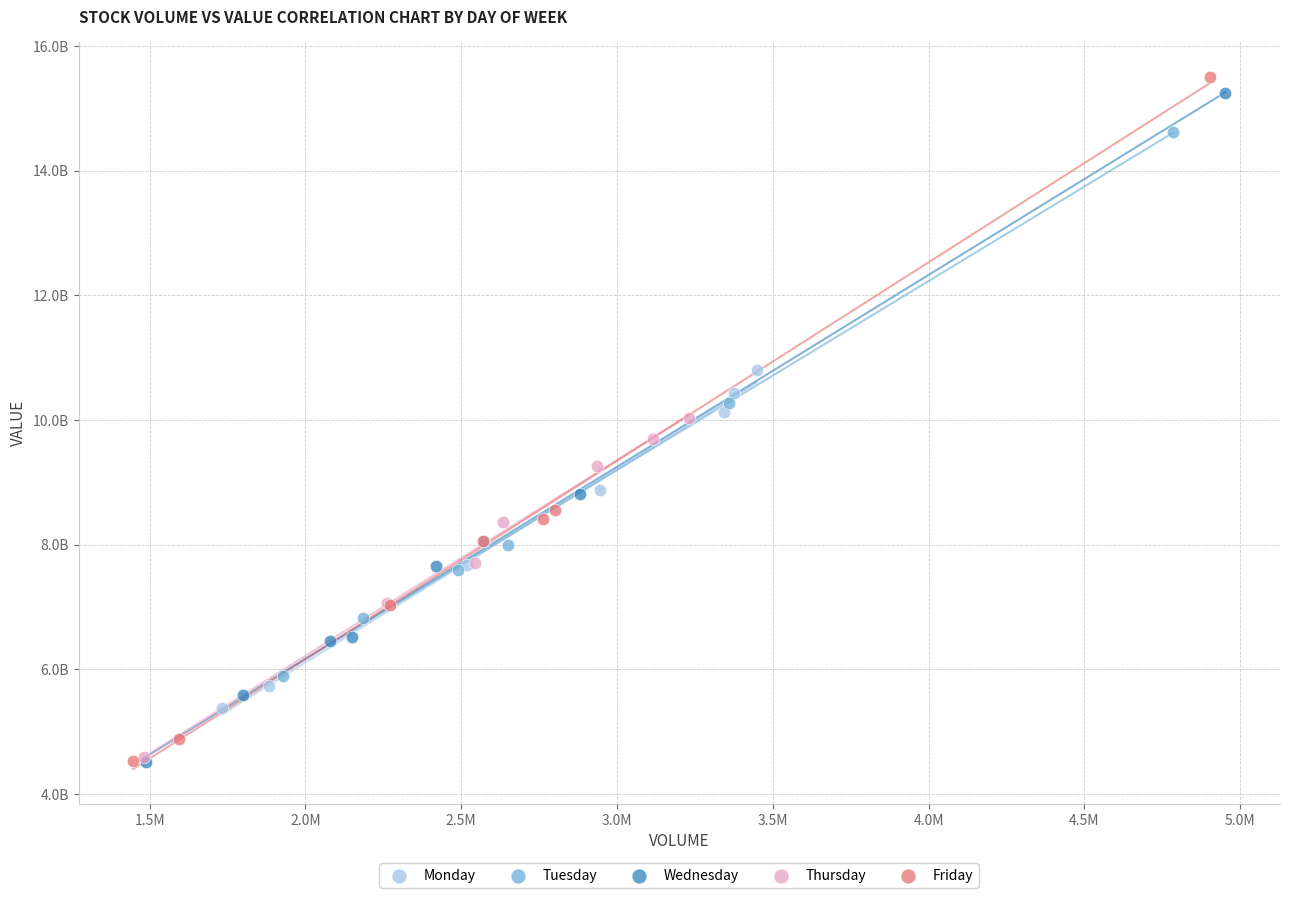

Which series contains the highest Y value?

Friday